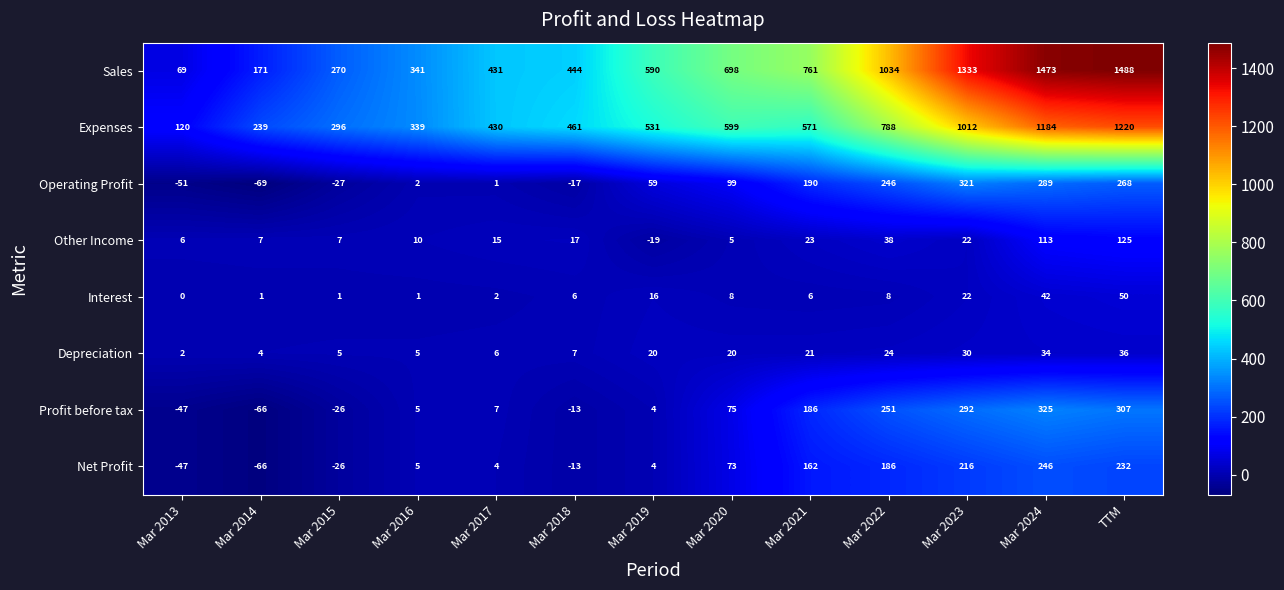

How many negative values does the Operating Profit series have?

4